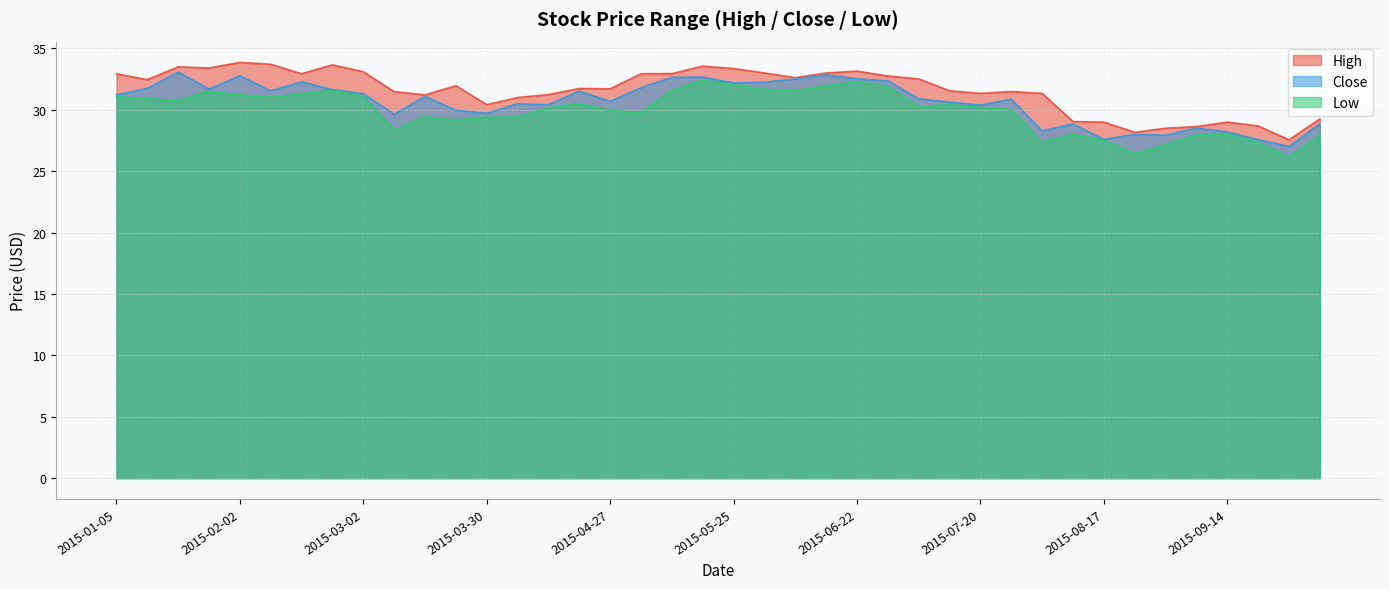

In High, how many points are higher than both neighbors (excluding endpoints)?

9